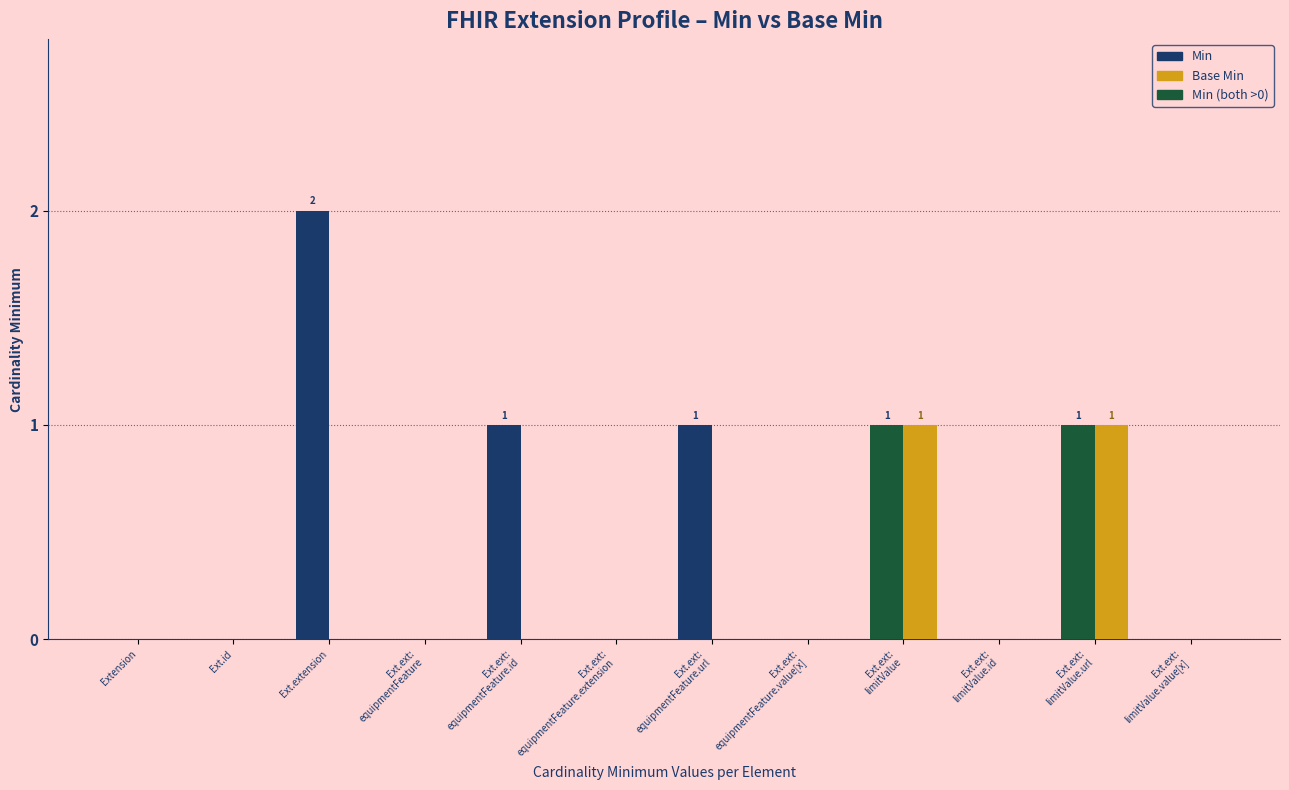

The Base Min series shows -1 at Ext.ext:
limitValue.value[x]. True or false?

False